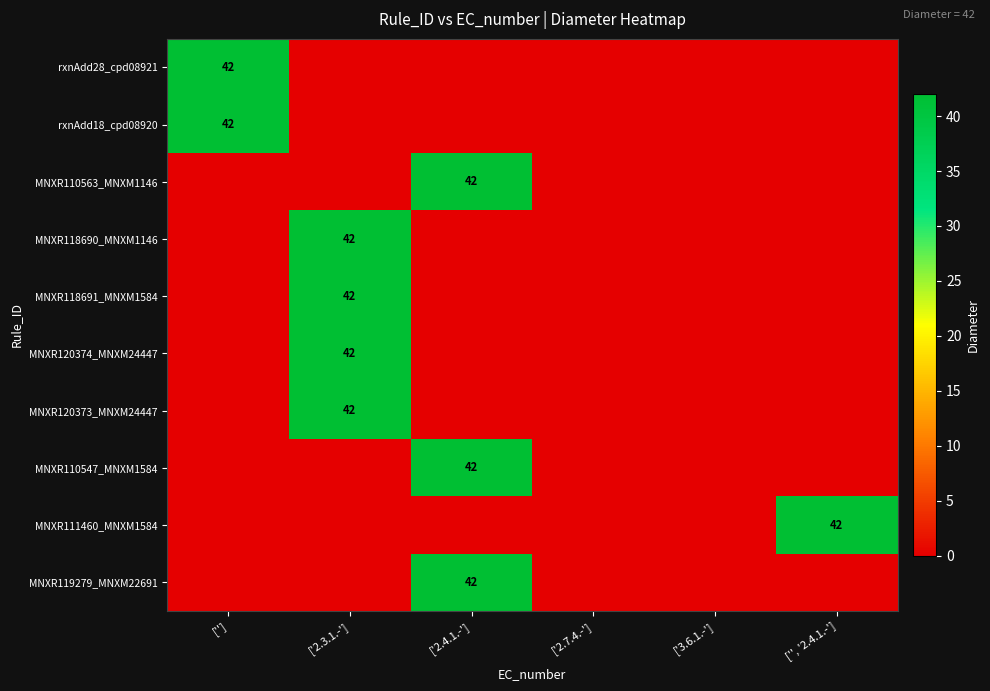

Is it true that rxnAdd28_cpd08921 equals 42 at ['']?

True